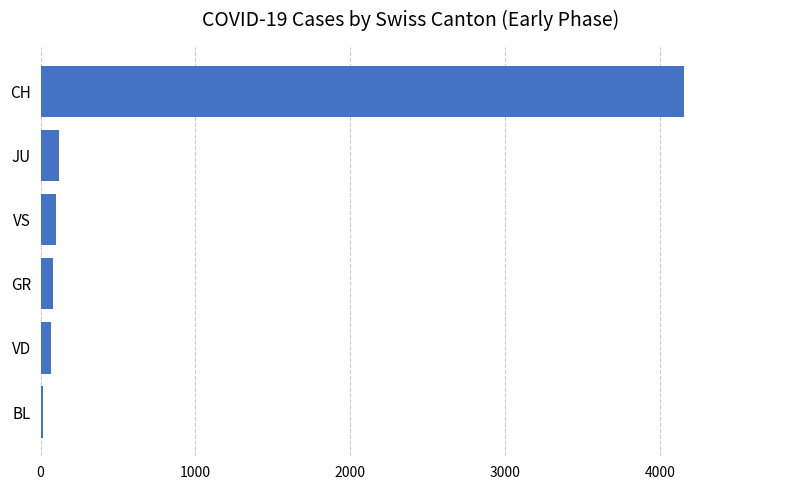

What is the minimum value shown in the chart?

16